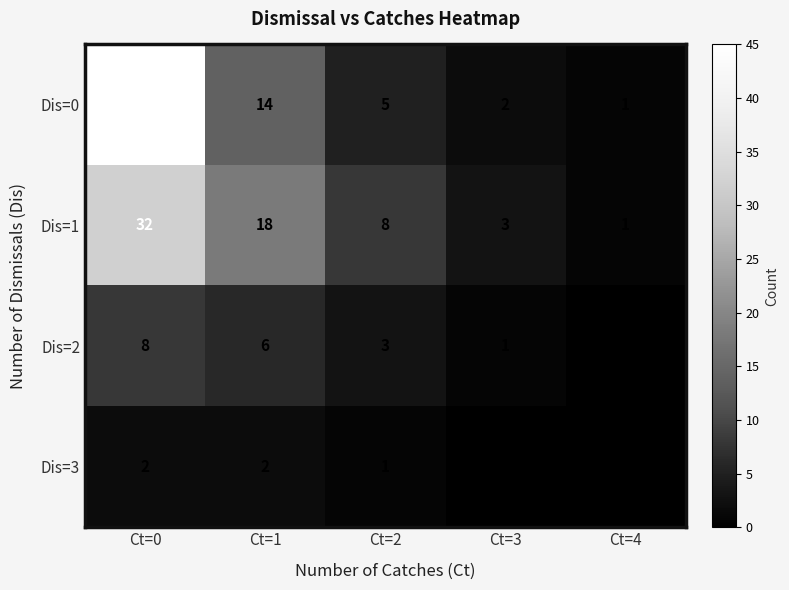

Where does the Dis=2 series first go above 3?

Ct=0